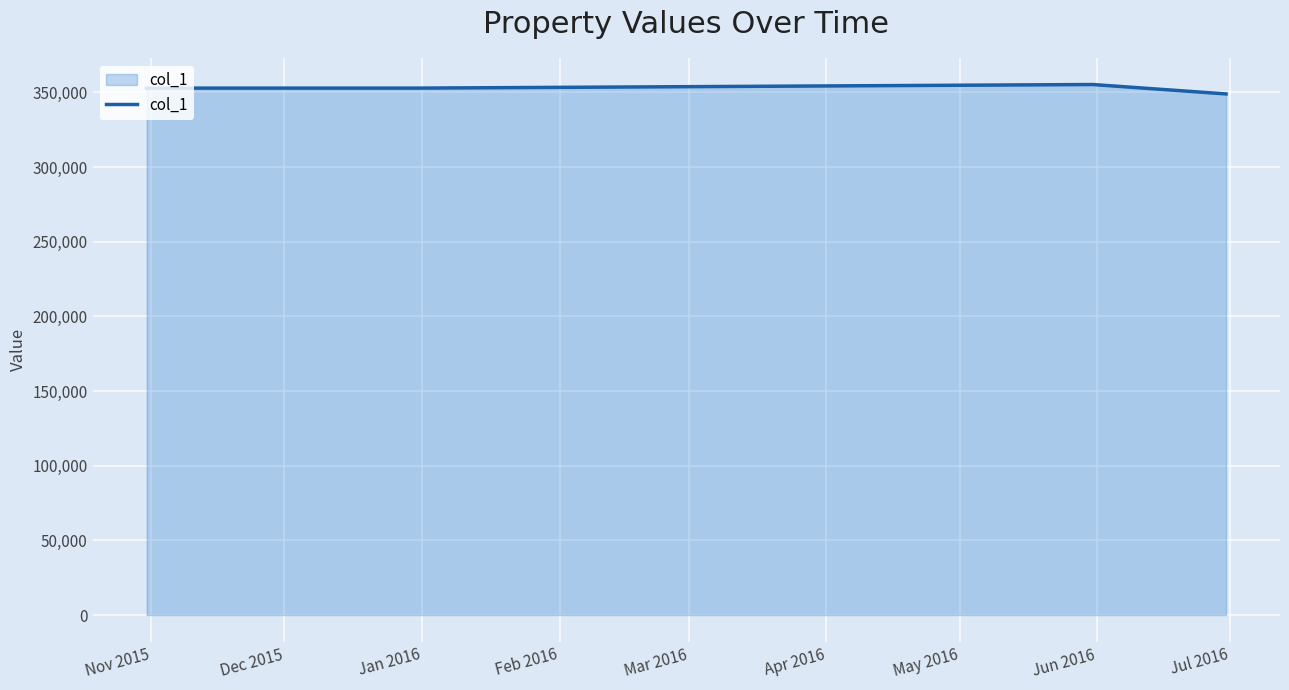

What is the sum of all values?

1409700